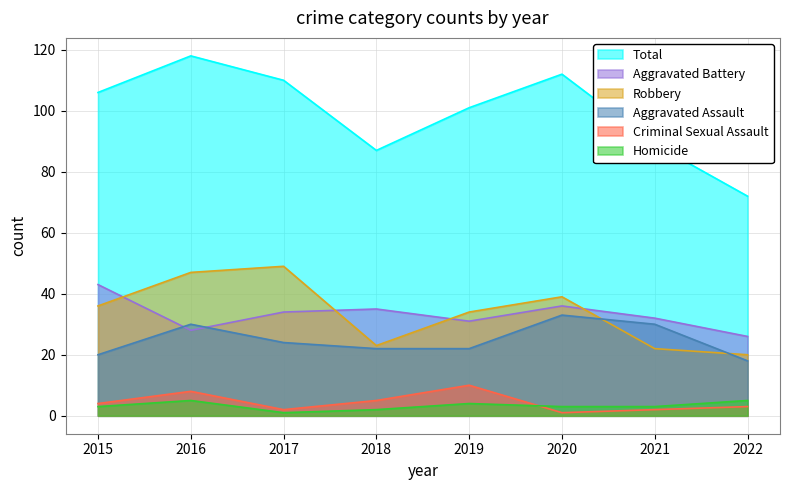

True or false: Aggravated Assault has more than 0 interior local peaks.

True